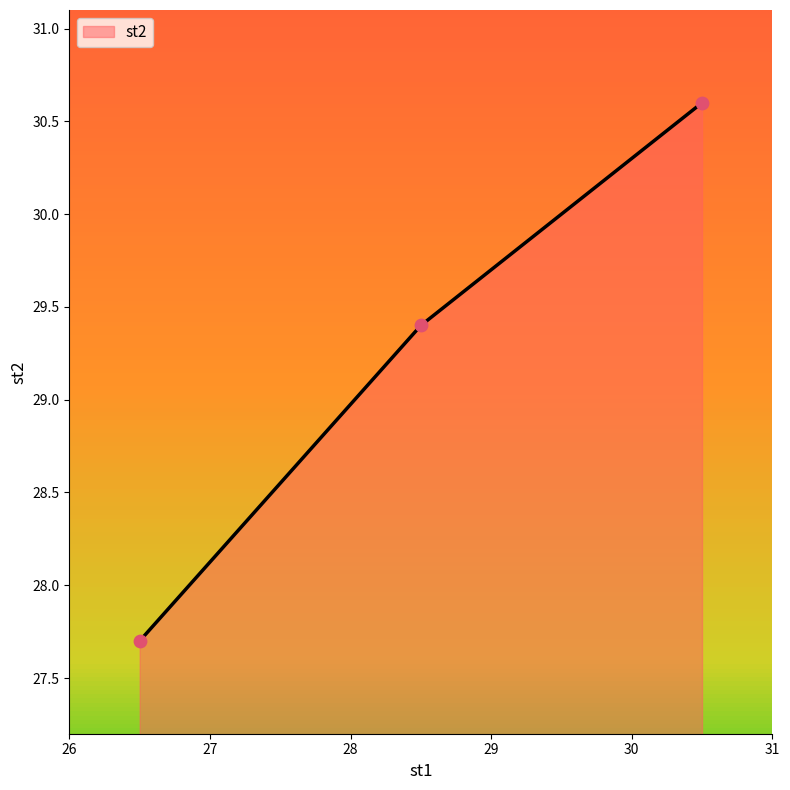

What is the maximum value shown in the chart?

30.6